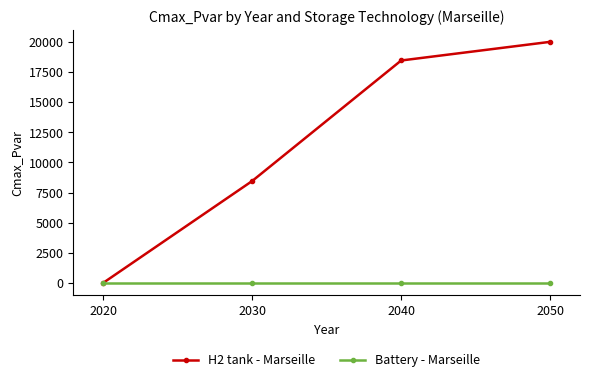

True or false: H2 tank - Marseille has more than 0 interior local peaks.

False